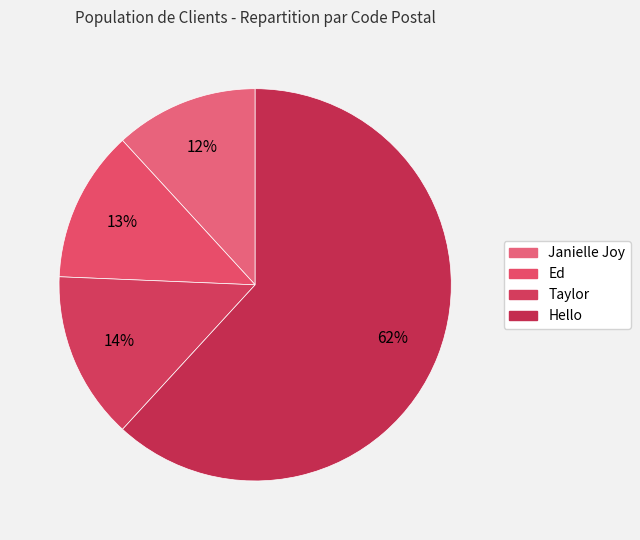

How many slices are in this pie chart?

4